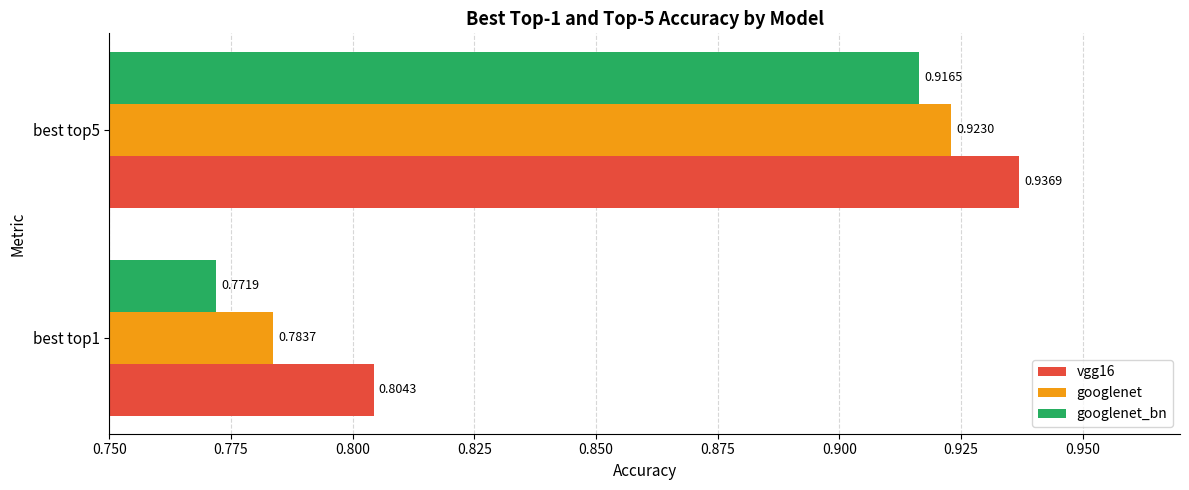

At best top5, list the series in order from smallest to largest.

googlenet_bn, googlenet, vgg16